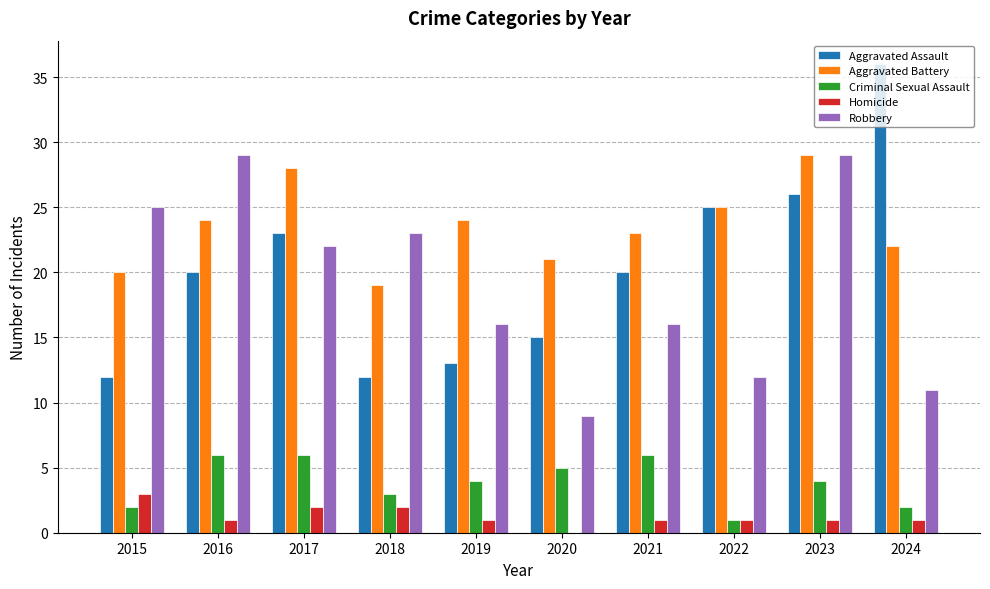

How many series are shown in this chart?

5